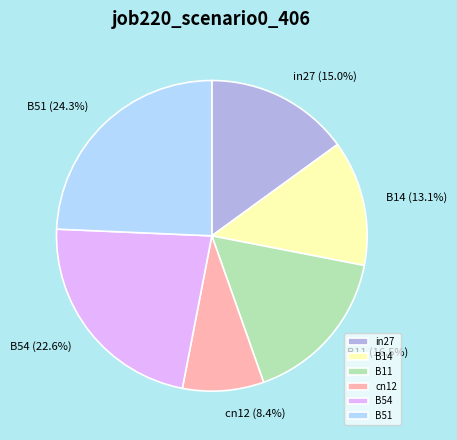

Count the number of slices in the pie.

6